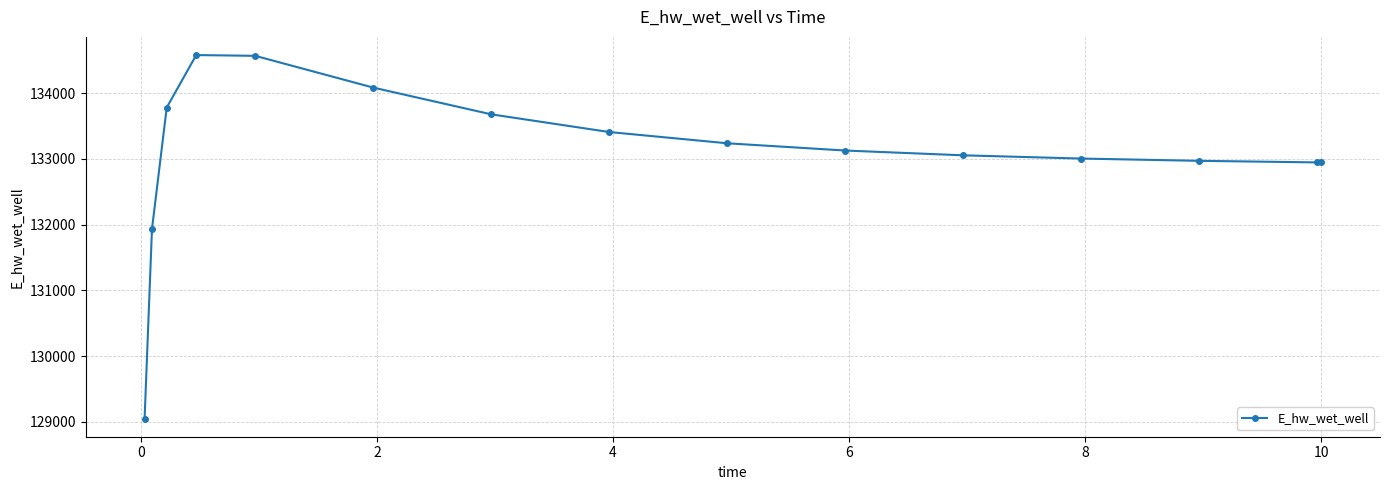

Is this an area chart (filled region under the line)?

No